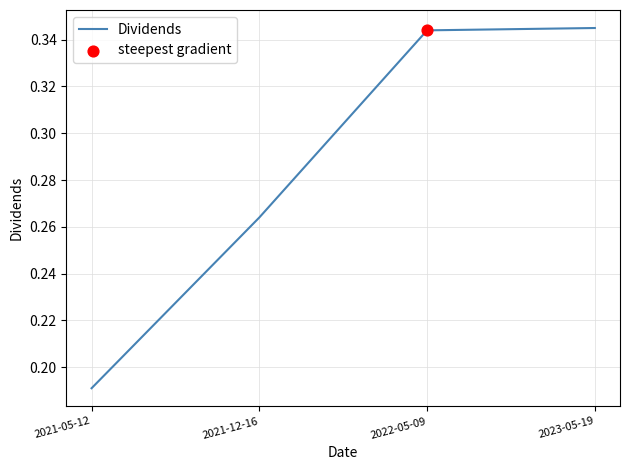

Which has a higher value, 2023-05-19 or 2021-12-16?

2023-05-19